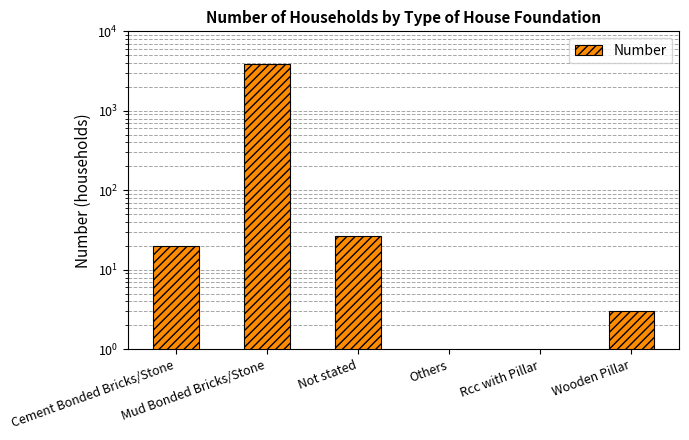

Rank the categories by value from lowest to highest.

Others, Rcc with Pillar, Wooden Pillar, Cement Bonded Bricks/Stone, Not stated, Mud Bonded Bricks/Stone